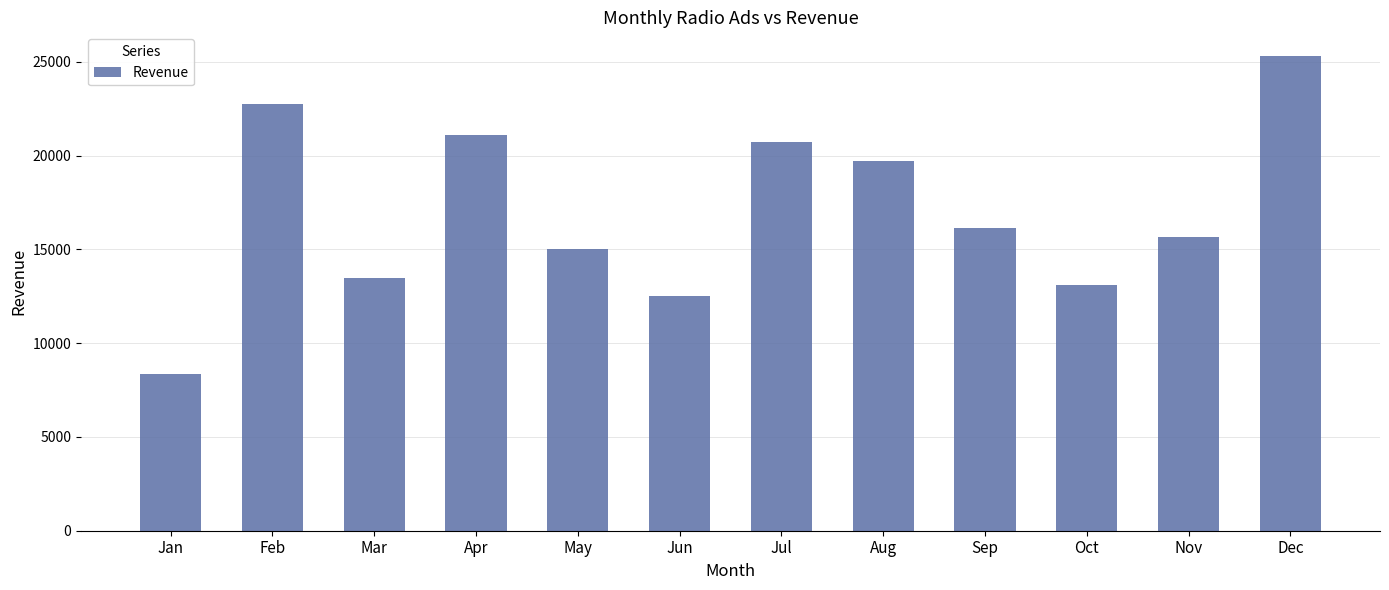

Reading left to right, extract all data points from this chart.

8350	22755	13455	21100	15000	12500	20700	19722	16115	13100	15670	25300